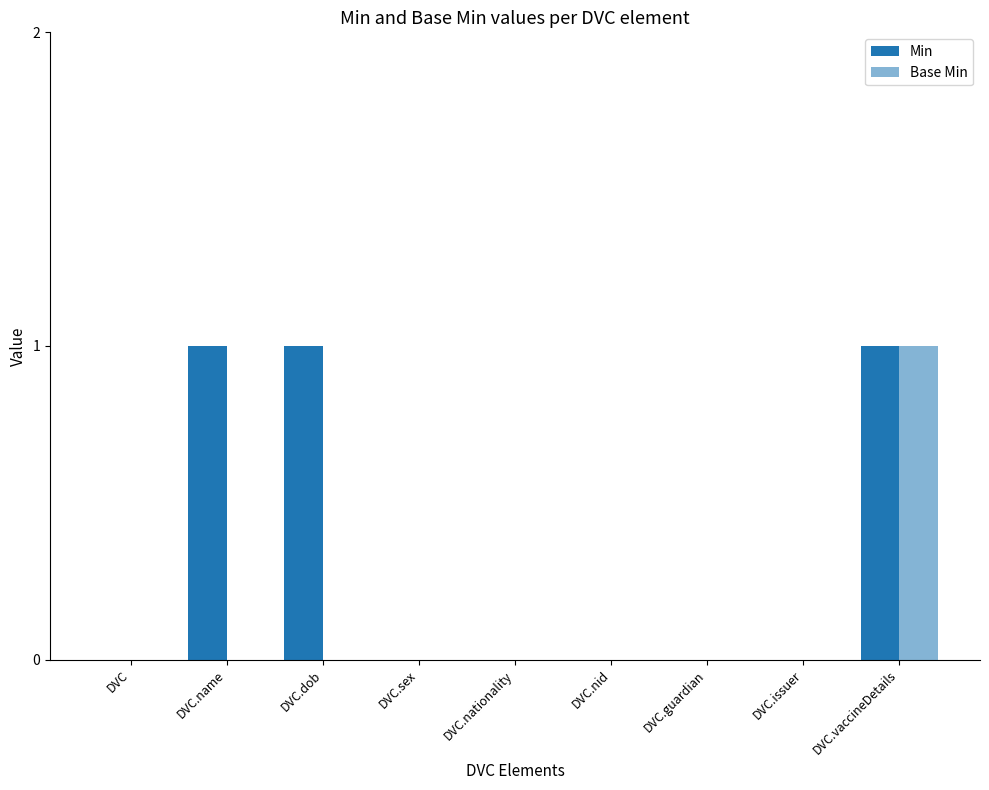

Count the number of categories in the chart.

9